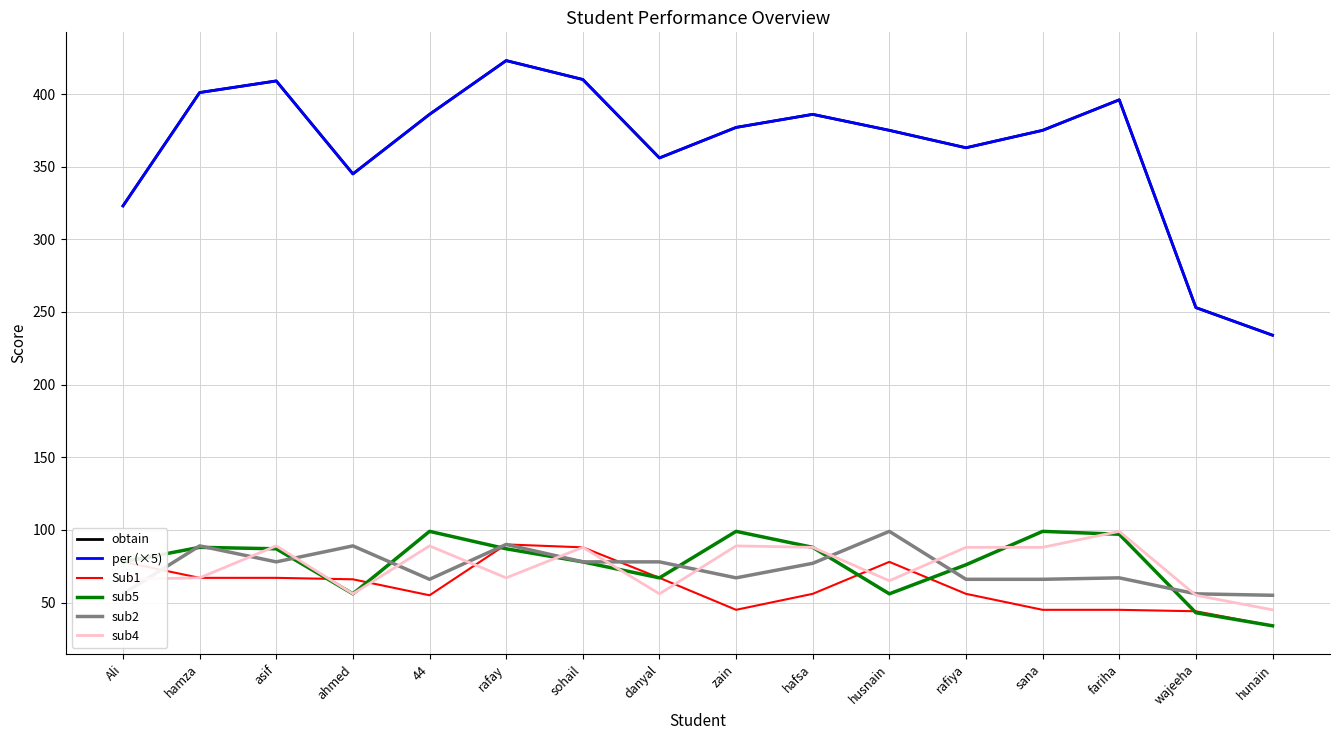

Reading right to left, what are all the values shown in this chart?

obtain: 234	253	396	375	363	375	386	377	356	410	423	386	345	409	401	323
per (×5): 234	253	396	375	363	375	386	377	356	410	423	386	345	409	401	323
Sub1: 34	44	45	45	56	78	56	45	67	88	90	55	66	67	67	78
sub5: 34	43	97	99	76	56	88	99	67	78	87	99	56	87	88	78
sub2: 55	56	67	66	66	99	77	67	78	78	90	66	89	78	89	56
sub4: 45	55	99	88	88	65	88	89	56	88	67	89	56	89	67	66